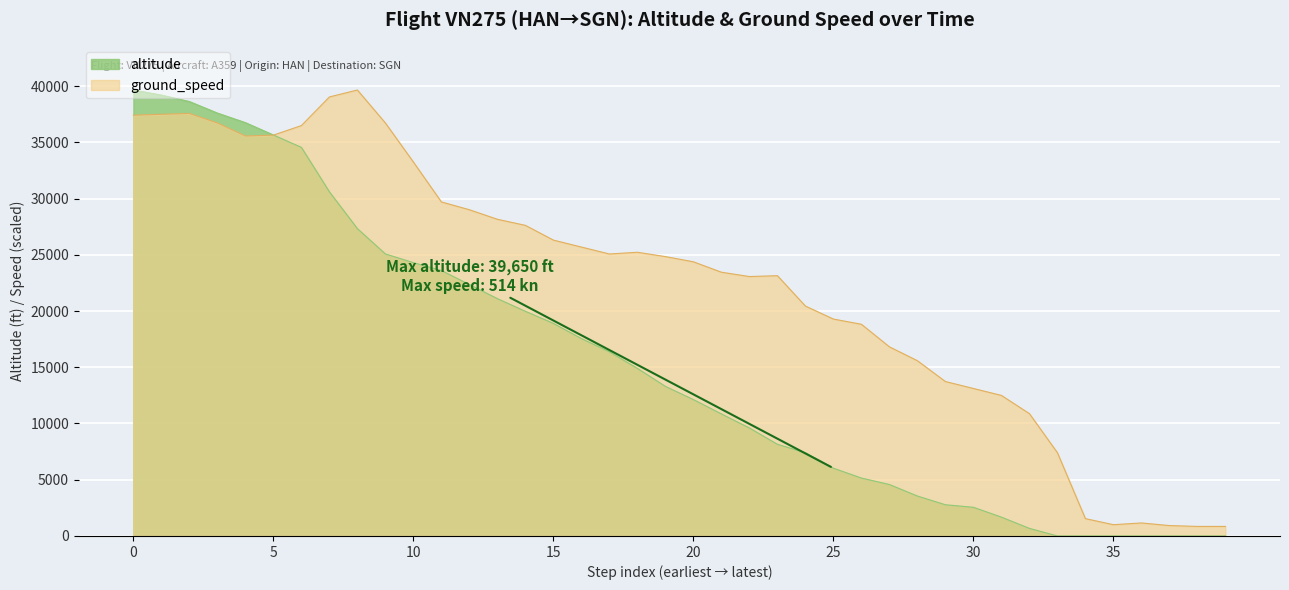

At how many categories does at least one series exceed 29671?

12